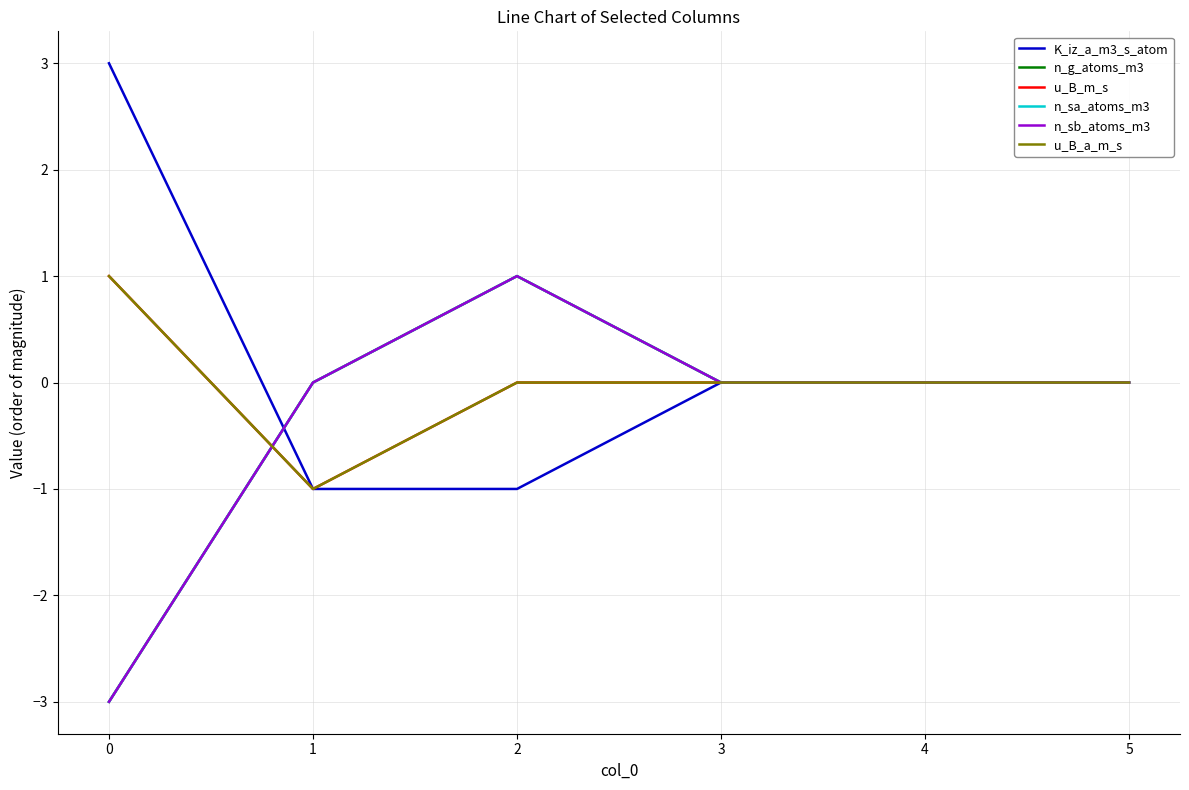

Does the chart display data point markers on the line(s)?

No